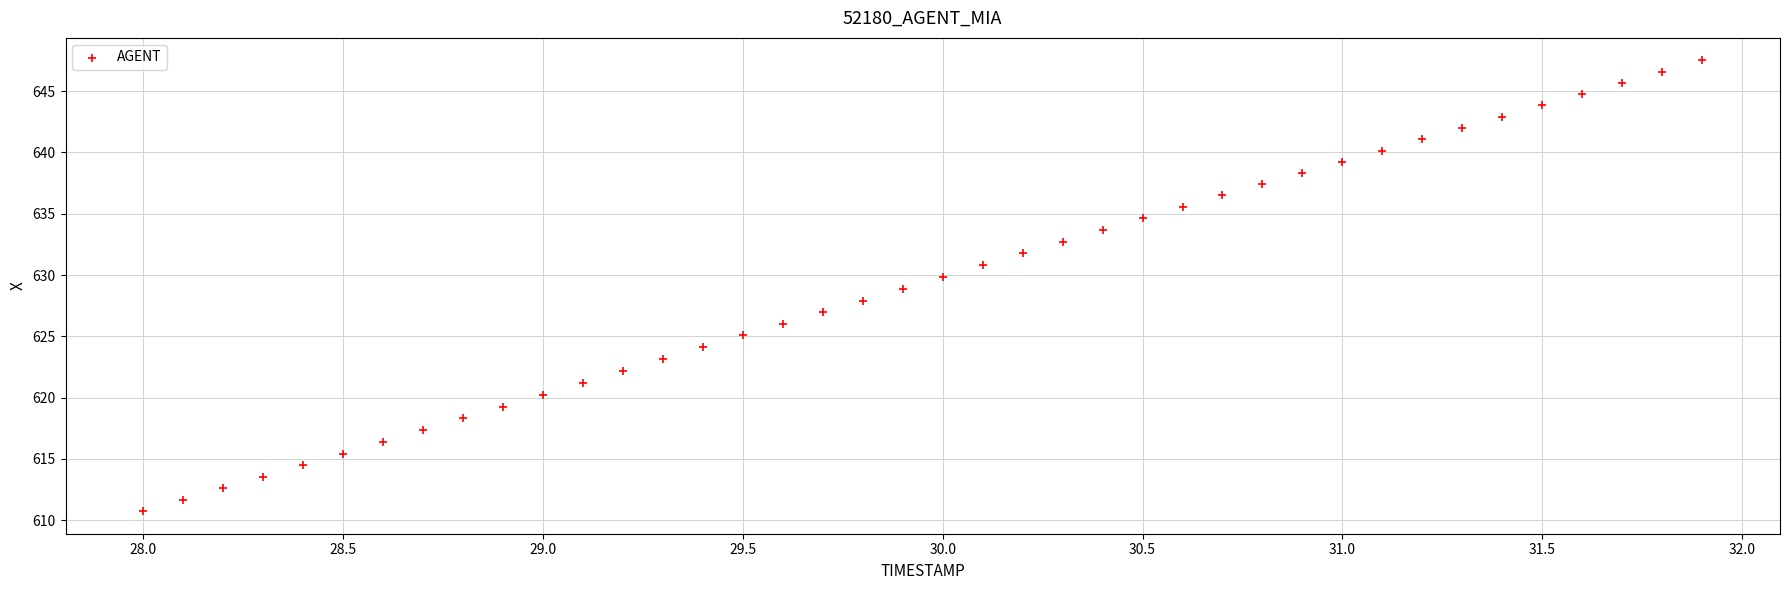

What is the range of Y values (max minus min)?

36.8